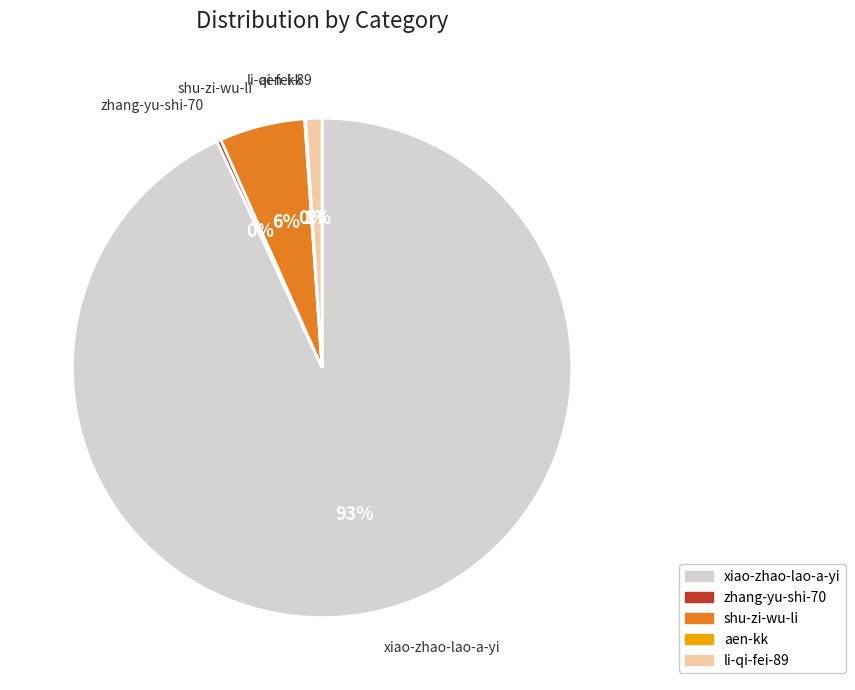

Which slice is the largest?

xiao-zhao-lao-a-yi